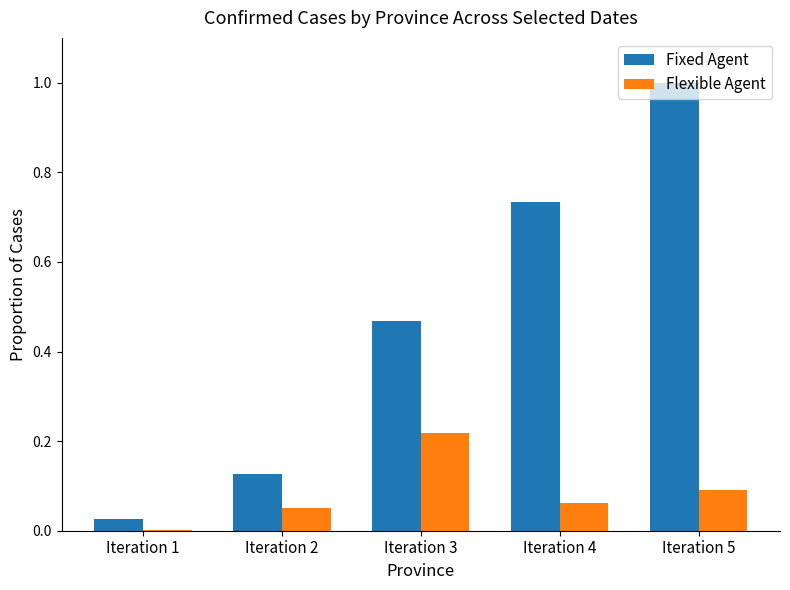

Which series changed the most between Iteration 4 and Iteration 5?

Fixed Agent